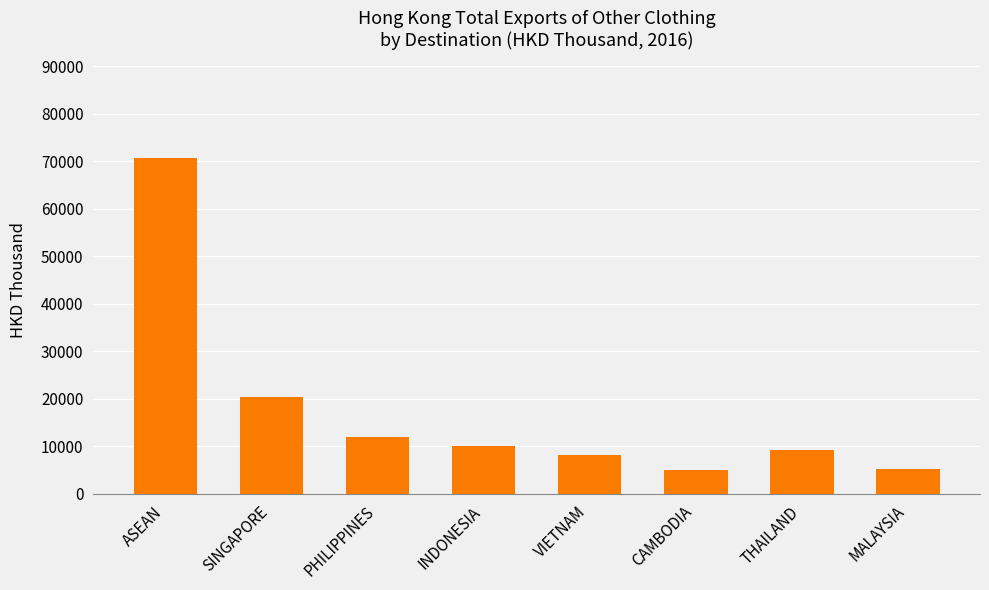

The value at THAILAND is 16664.3. True or false?

False